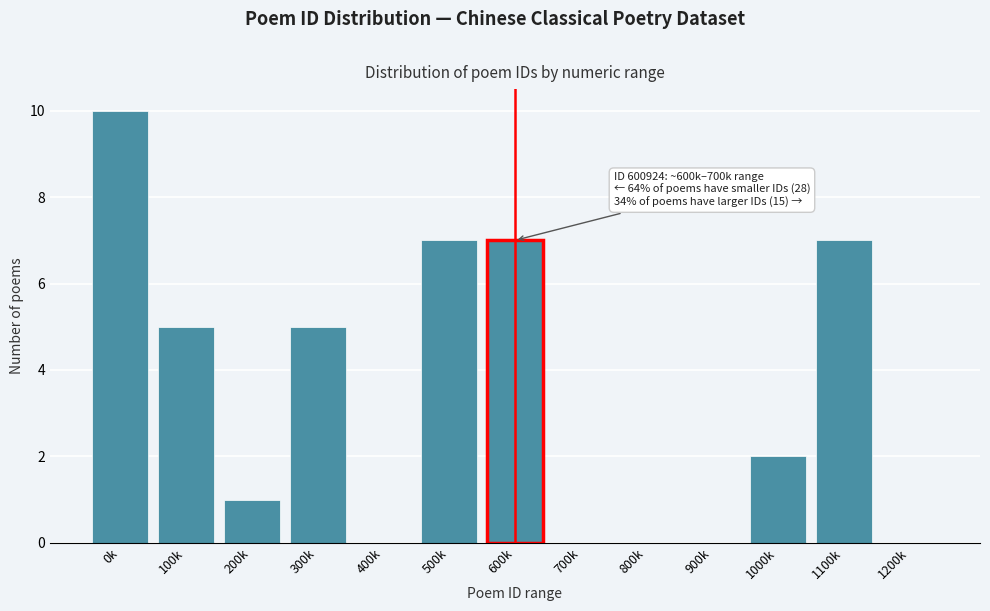

Reading left to right, list all the values displayed in this chart.

0k=10	100k=5	200k=1	300k=5	400k=0	500k=7	600k=7	700k=0	800k=0	900k=0	1000k=2	1100k=7	1200k=0